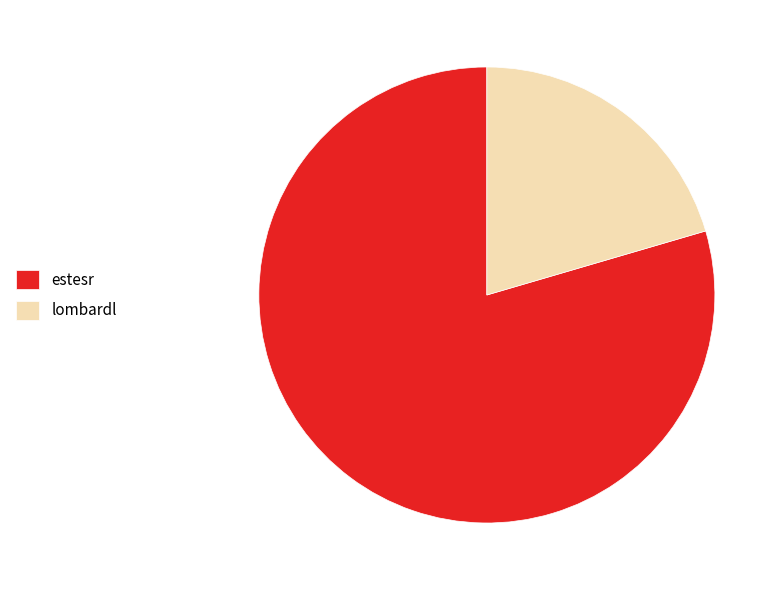

True or false: estesr accounts for 85% of the total.

False